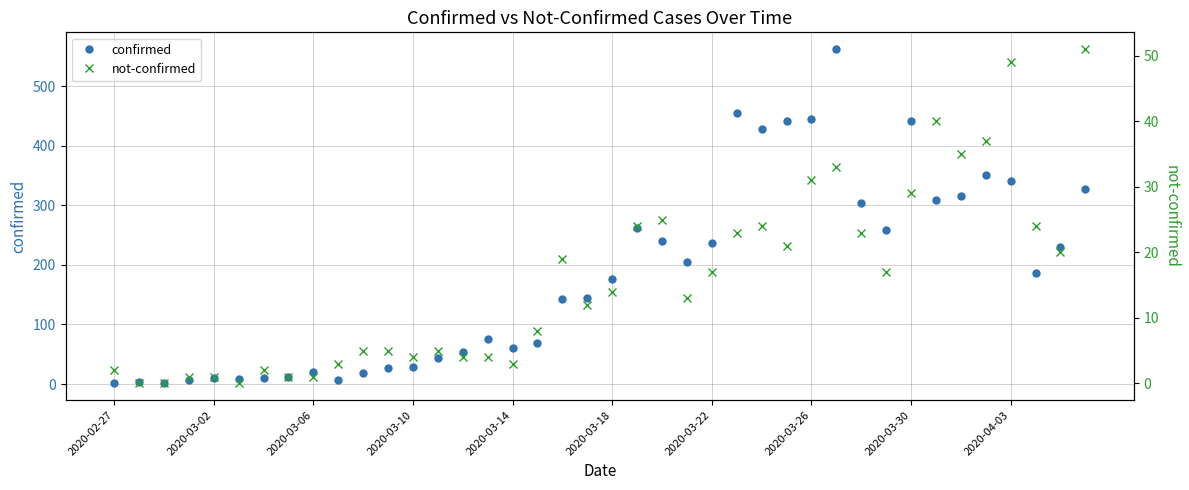

Is this an area chart (filled region under the line)?

No